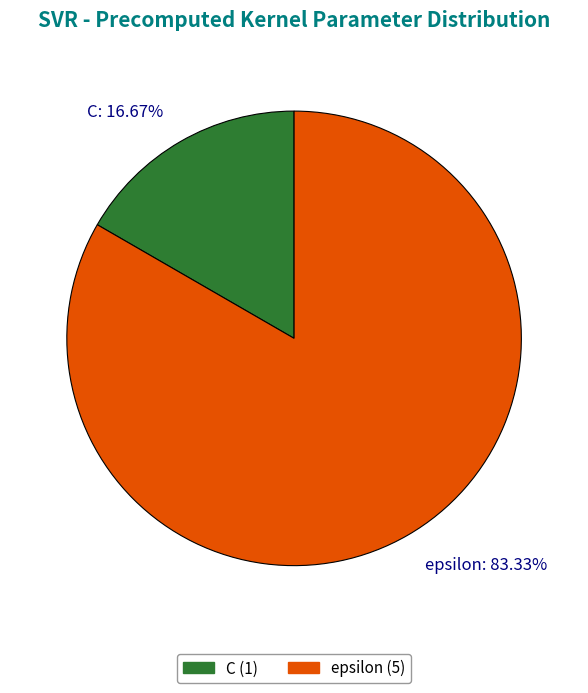

The epsilon slice represents 69% of the pie. True or false?

False